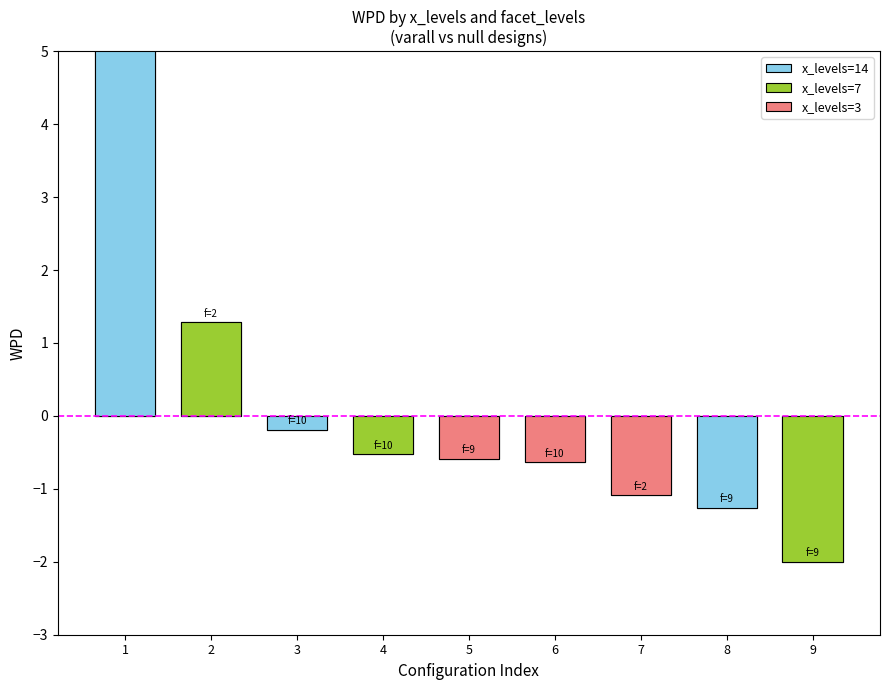

What is the label of the 2nd bar from the right?

14|9|null